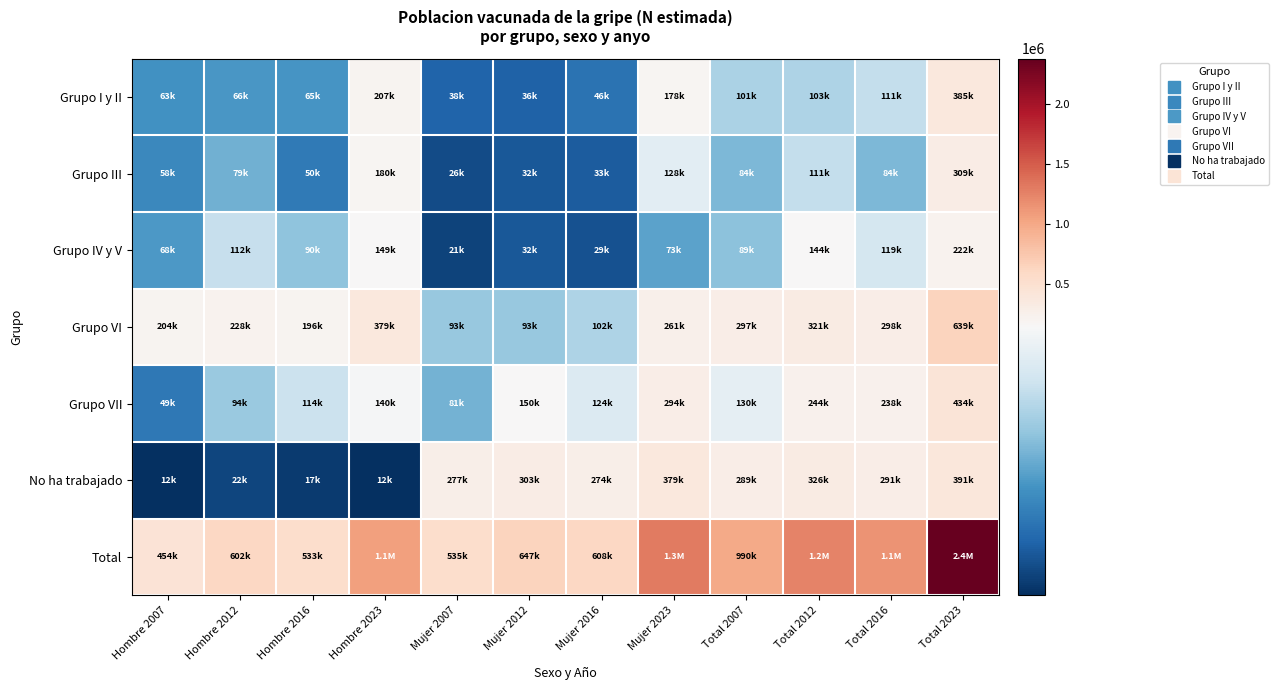

Count the number of categories in the chart.

12